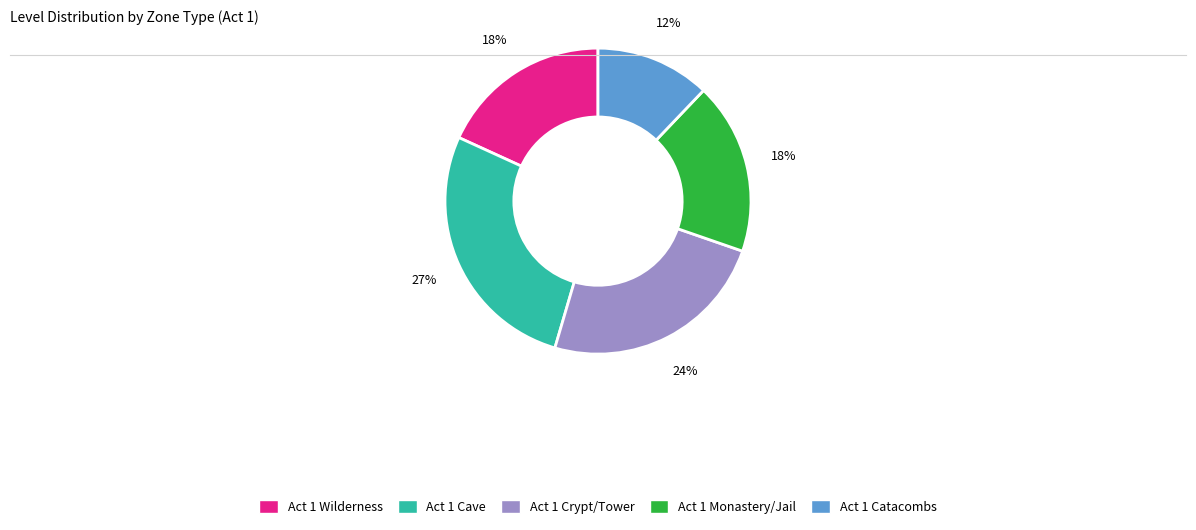

What percentage is the Act 1 Monastery/Jail slice, to the nearest percent?

18%